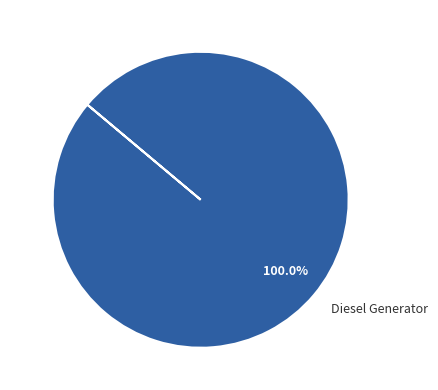

Is it true that Diesel Generator is 100% of the pie?

True